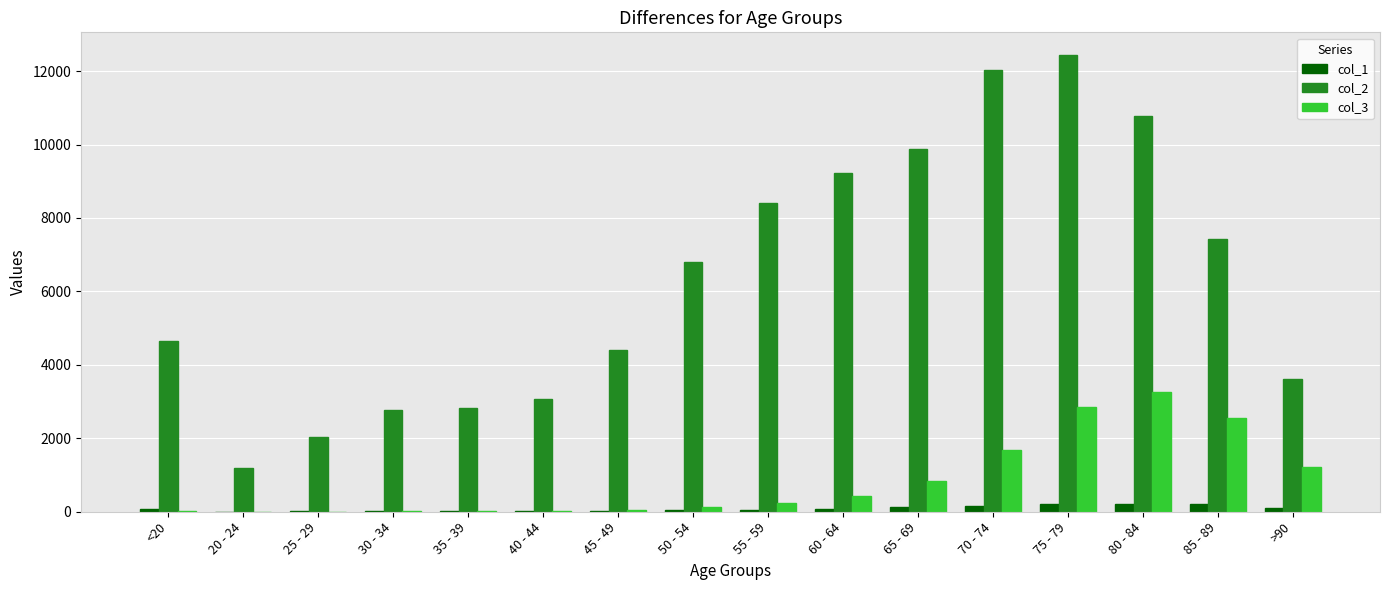

At which category is the sum across all series the highest?

75 - 79